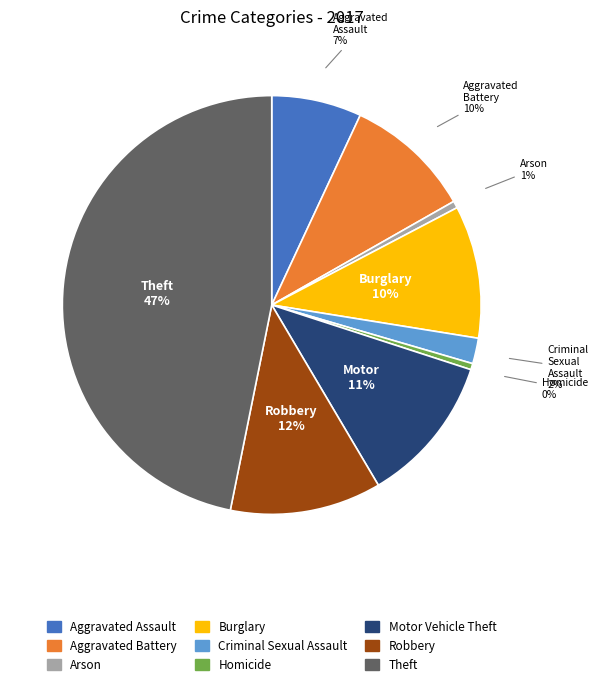

Which has a higher value, Motor Vehicle Theft or Arson?

Motor Vehicle Theft